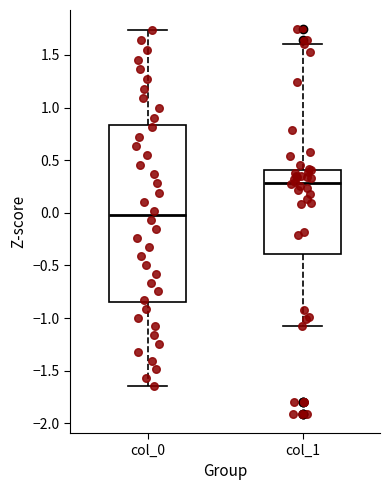

Which box has the highest median line?

col_1